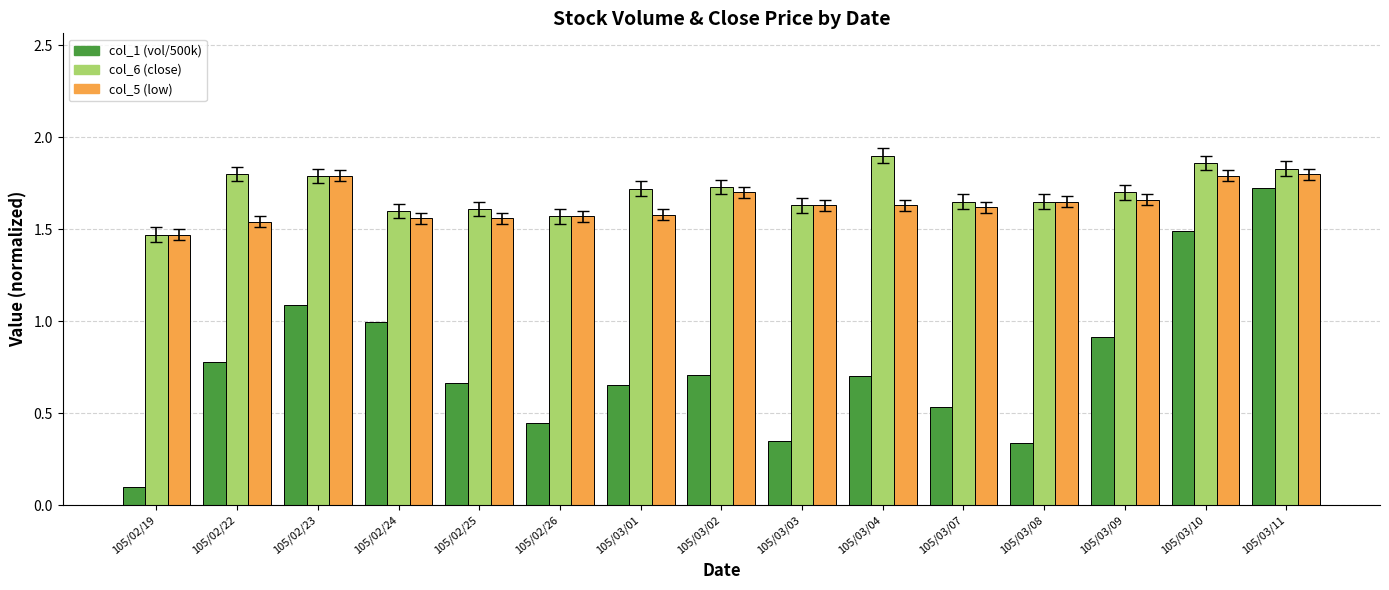

At which category is the sum across all series the highest?

105/03/11